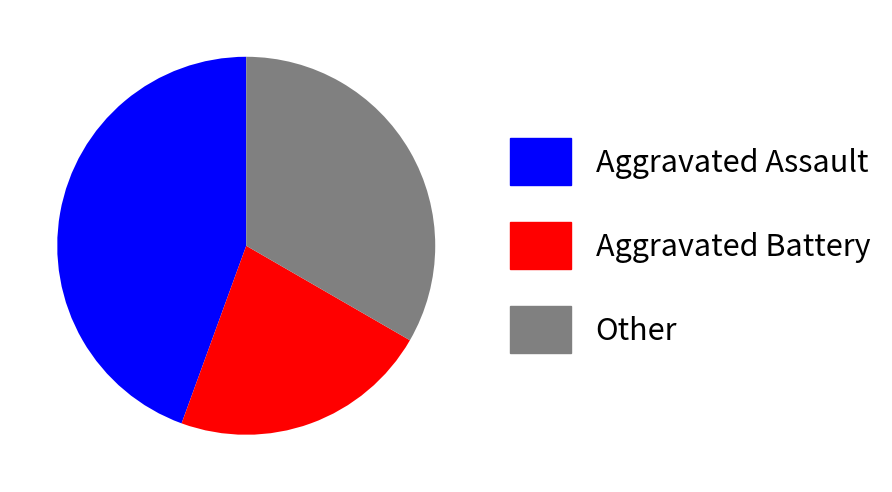

Which category has the smallest portion of the pie?

Aggravated Battery